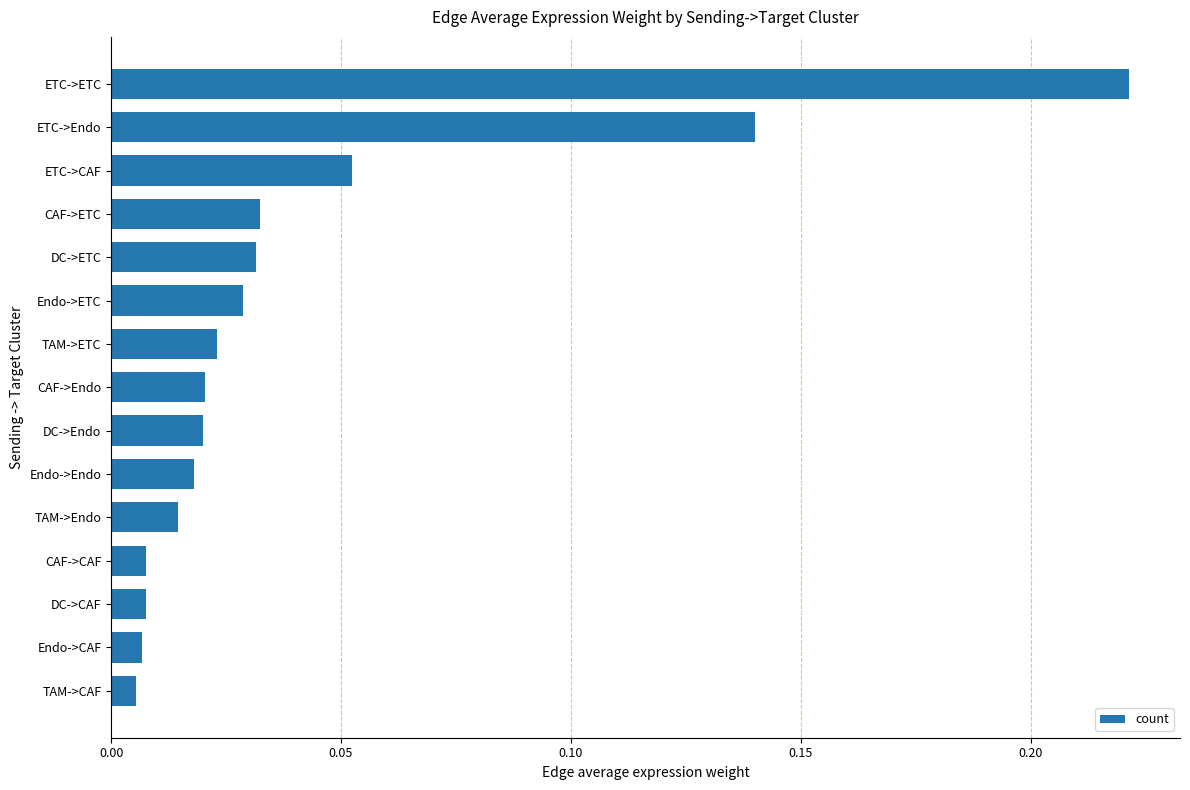

What position from the bottom is Endo->Endo?

6